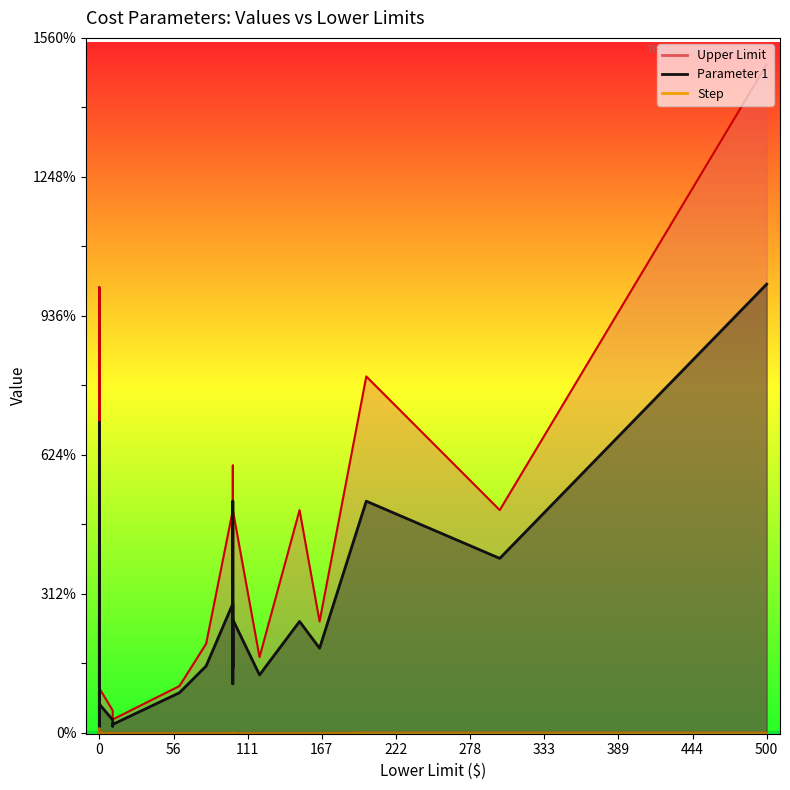

True or false: Upper Limit and Parameter 1 intersect in this chart.

False